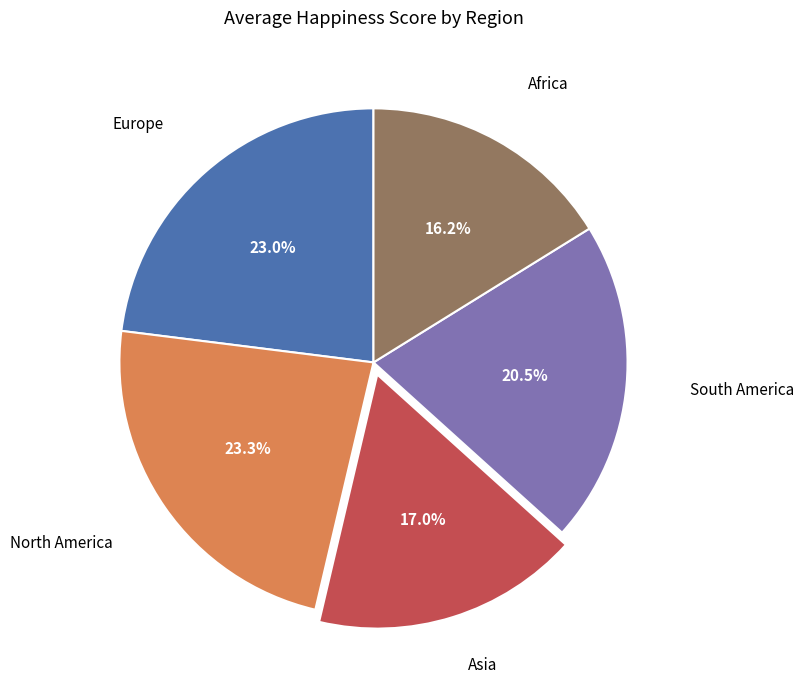

Is there a majority slice in this chart?

No